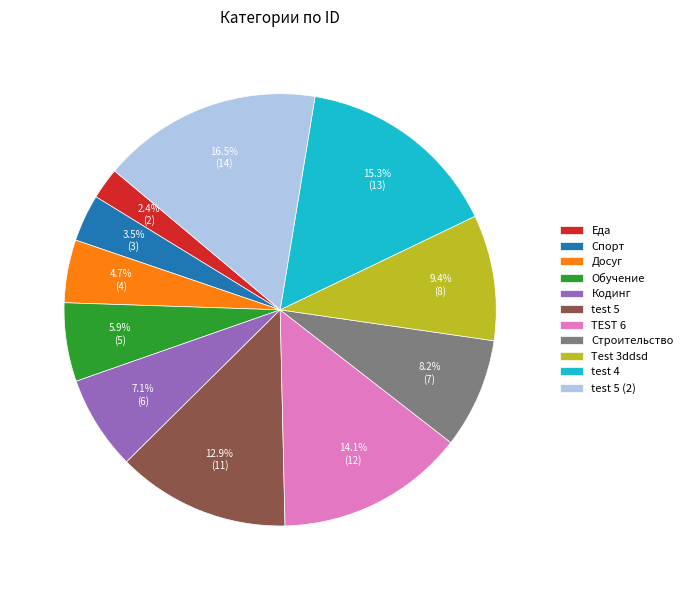

How many slices are in this pie chart?

11